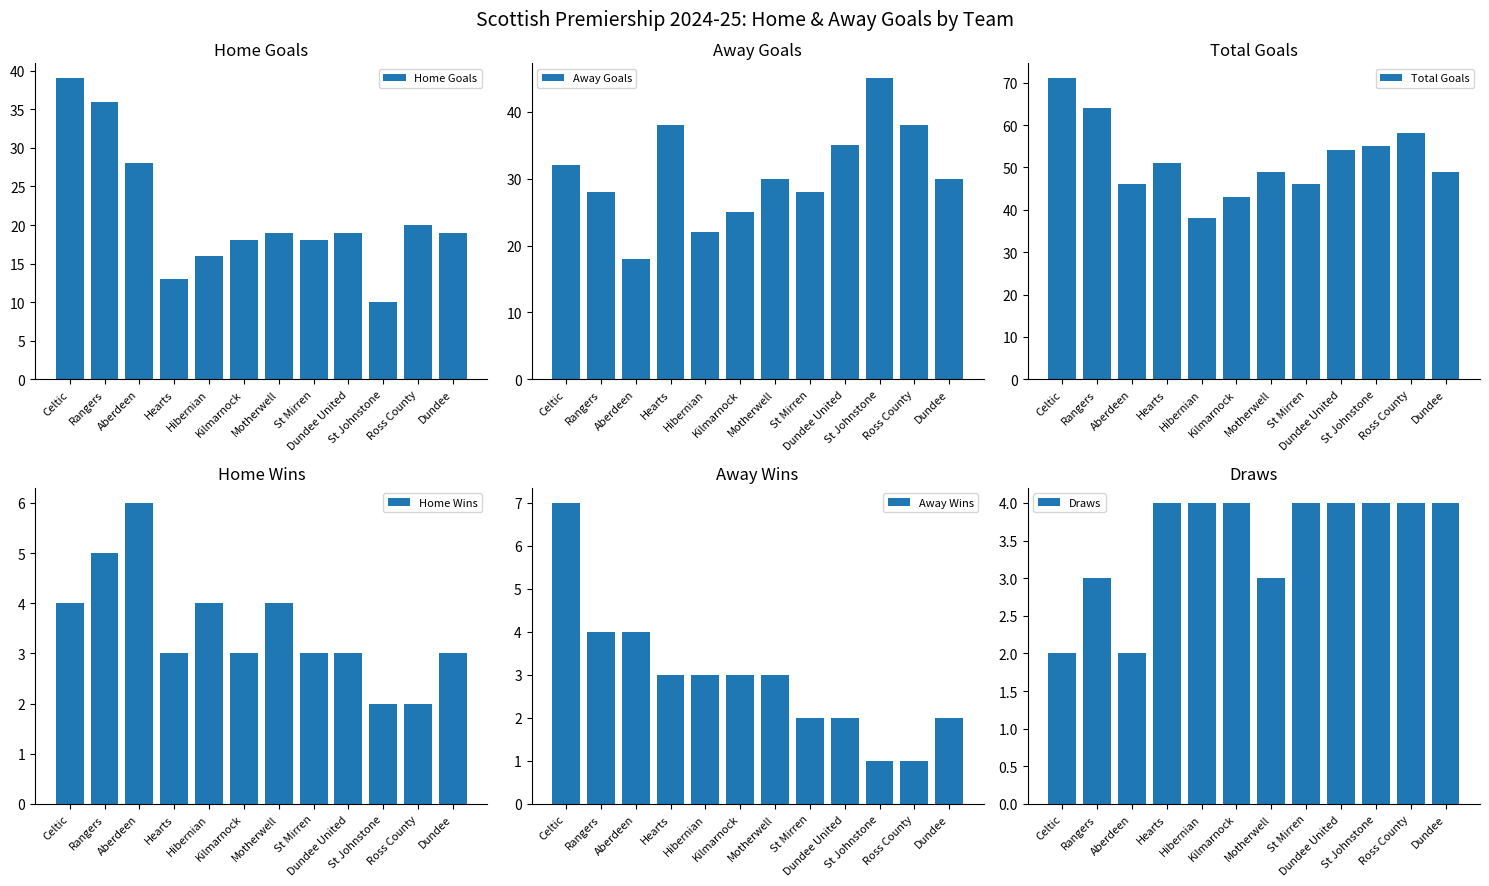

What is the difference between the maximum and second lowest values in the Total Goals series?

28